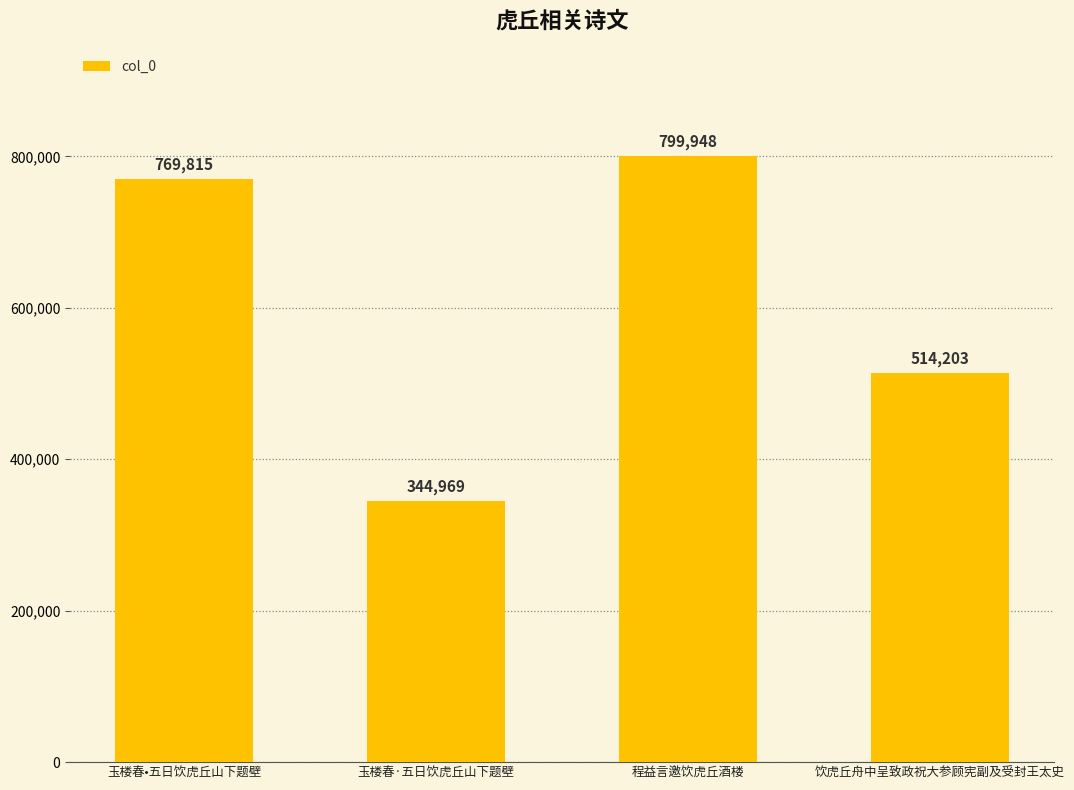

What is the change in value from 玉楼春·五日饮虎丘山下题壁 to 饮虎丘舟中呈致政祝大参顾宪副及受封王太史?

+169234